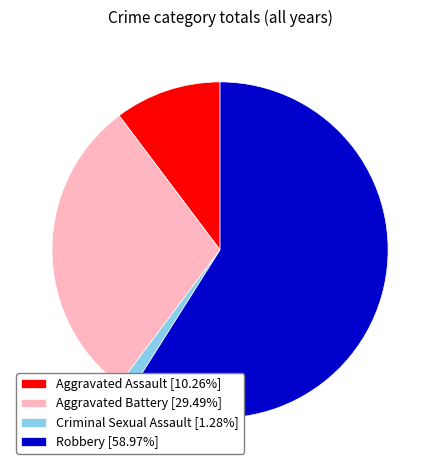

Does Robbery [58.97%] represent more than half of the total?

Yes